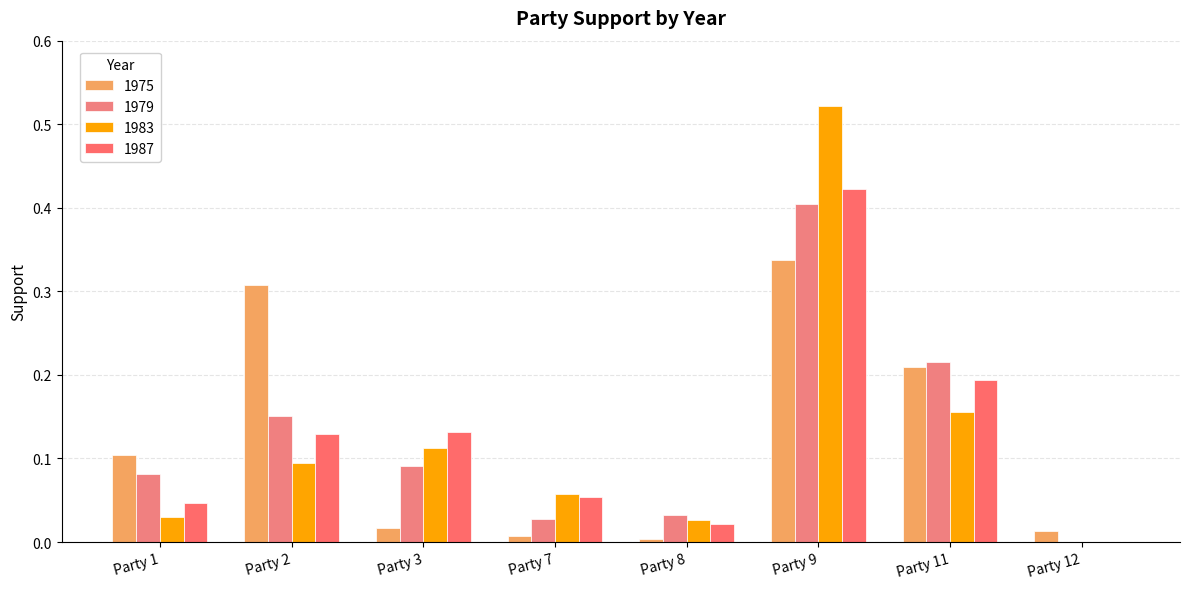

Are the bars horizontal?

No